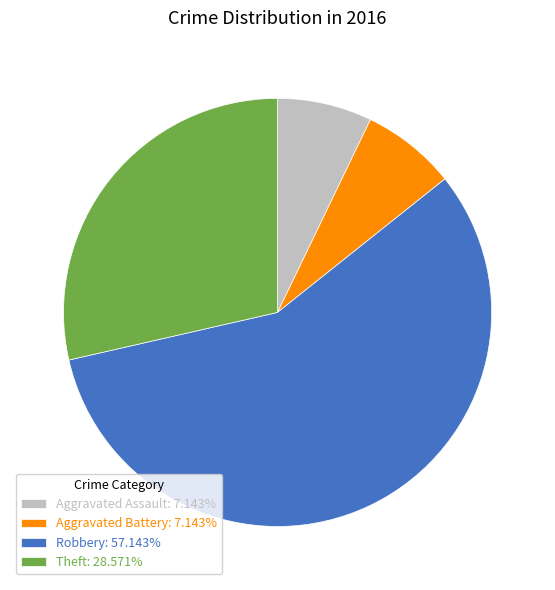

Which slice is the largest?

Robbery